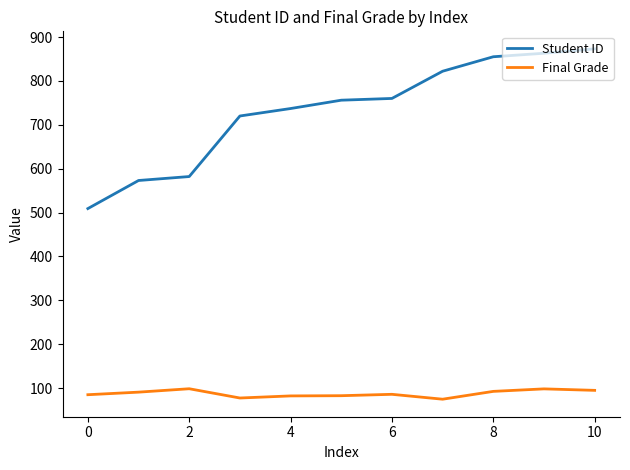

List the series in order of their peak value, highest first.

Student ID, Final Grade